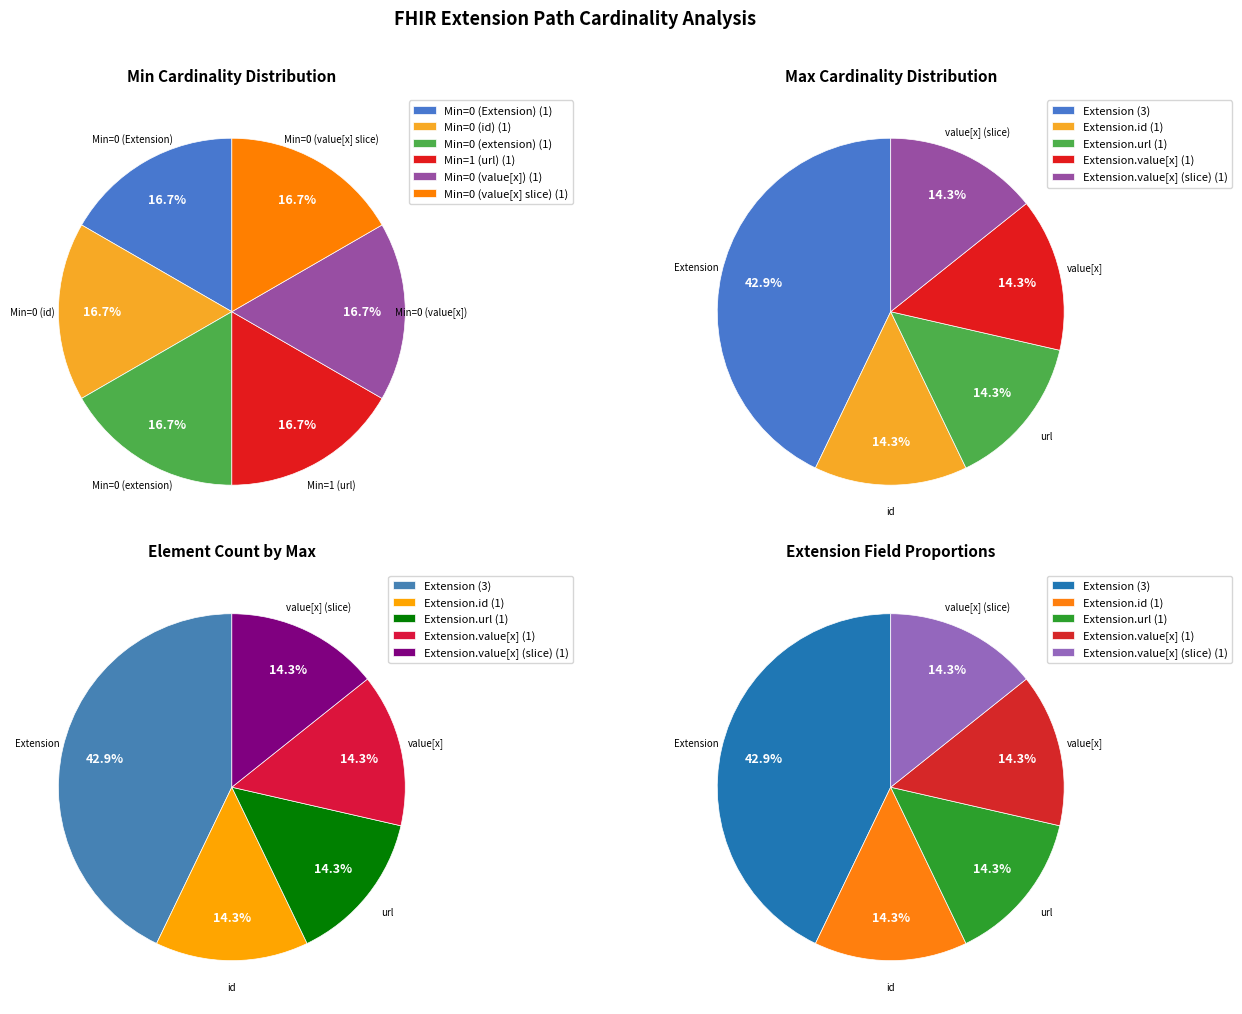

Count the number of slices in the pie.

6